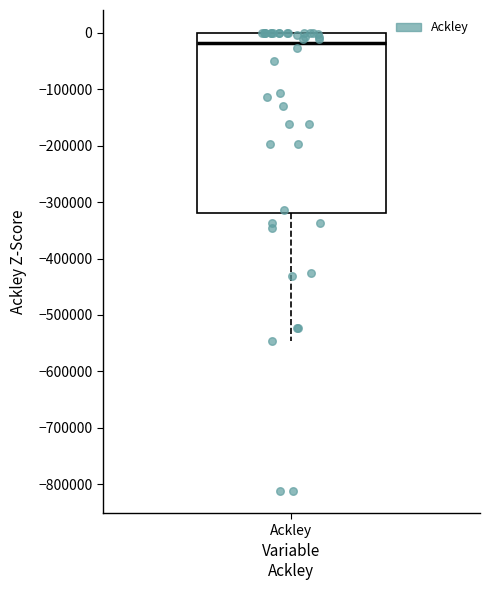

Where is the lower edge of the box for Ackley on the y-axis? The values are not printed on the chart, so give them approximately, as read against the axis.

-320000